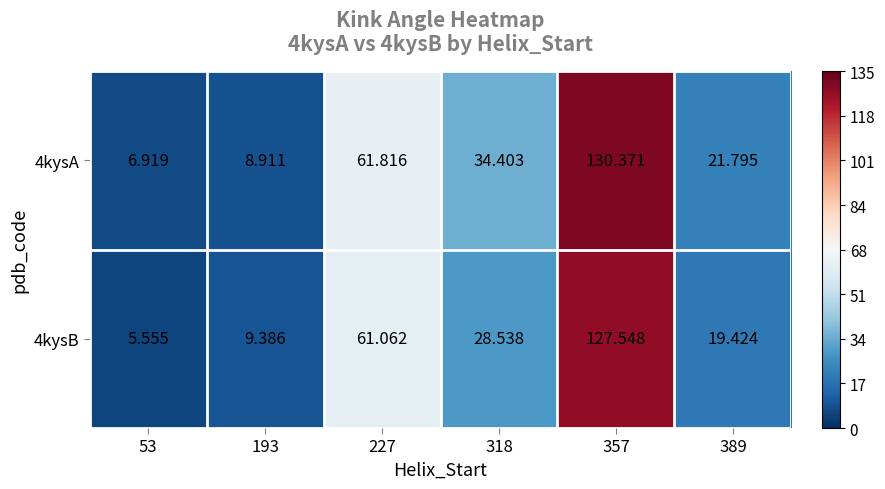

How many data points does each series have?

6